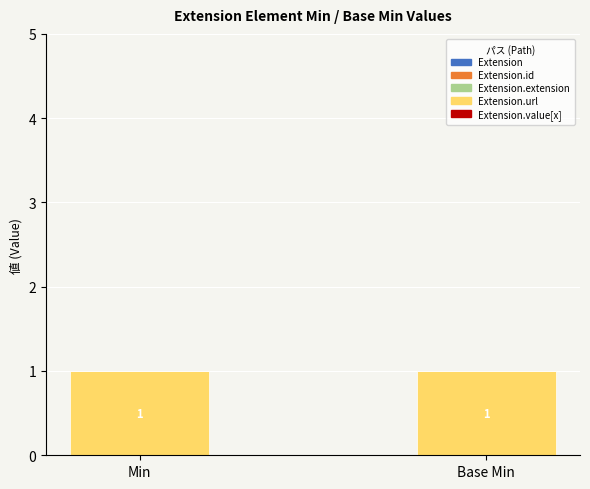

Reading left to right, transcribe all the data shown in this chart.

Extension: 0	0
Extension.id: 0	0
Extension.extension: 0	0
Extension.url: 1	1
Extension.value[x]: 0	0